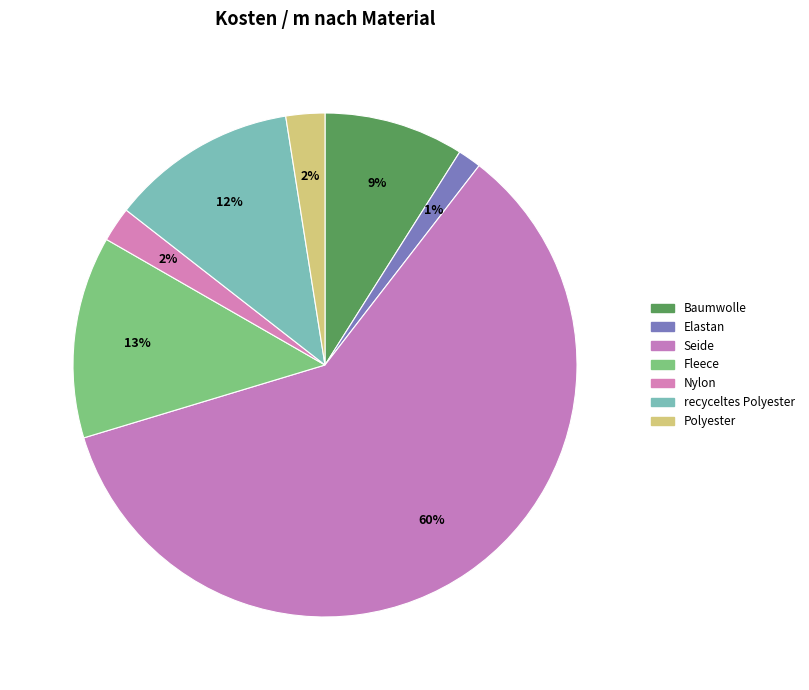

Rank the categories by value from lowest to highest.

Elastan, Nylon, Polyester, Baumwolle, recyceltes Polyester, Fleece, Seide